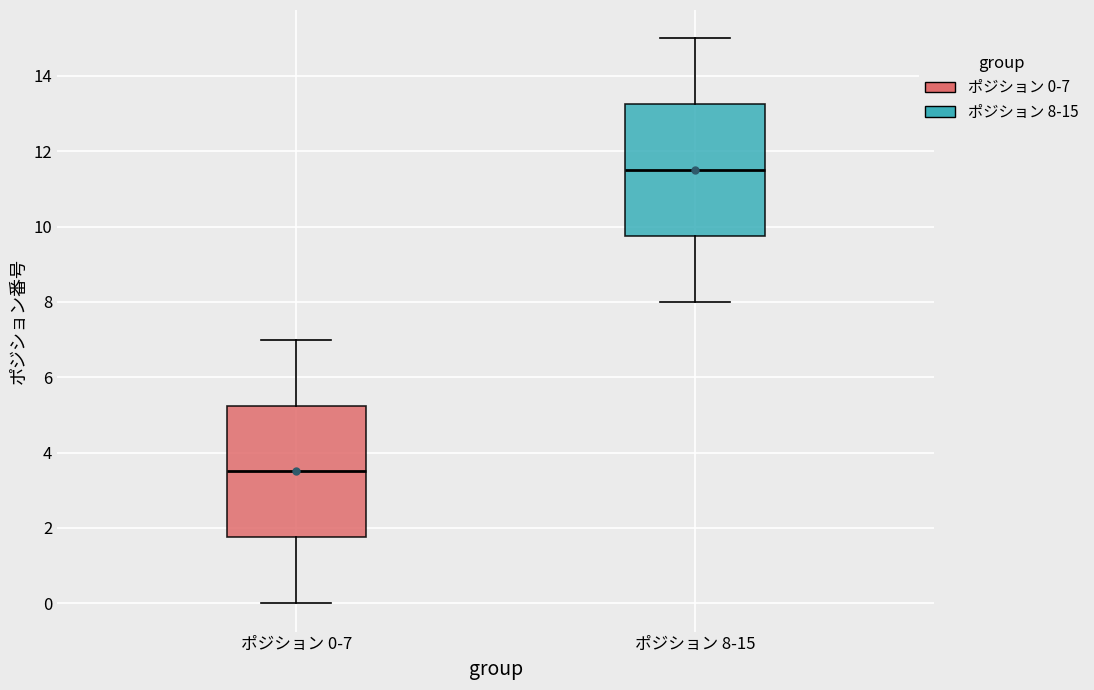

Reading left to right, read every box against the y-axis: the position of its median line, the range the box covers, and the ends of its whiskers. The values are not printed on the chart, so give them approximately, as read against the axis.

ポジション 0-7: median 3.6, box 1.8 to 5.2, whiskers 0.0 to 7.0
ポジション 8-15: median 11.6, box 9.8 to 13.2, whiskers 8.0 to 15.0